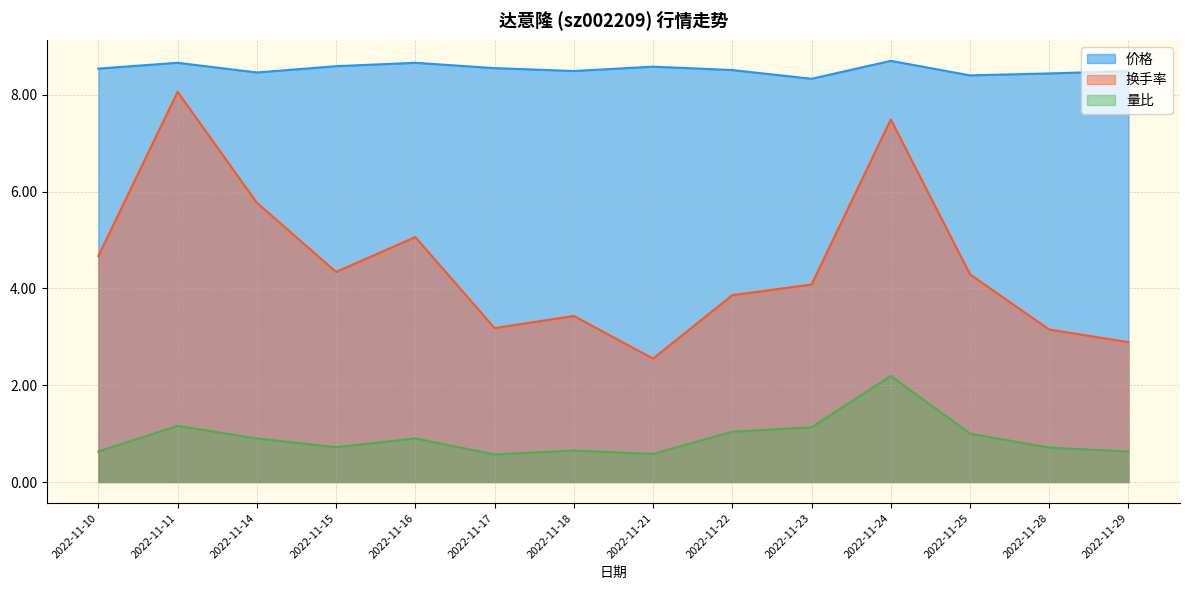

At which category does 价格 reach its first local peak?

2022-11-11